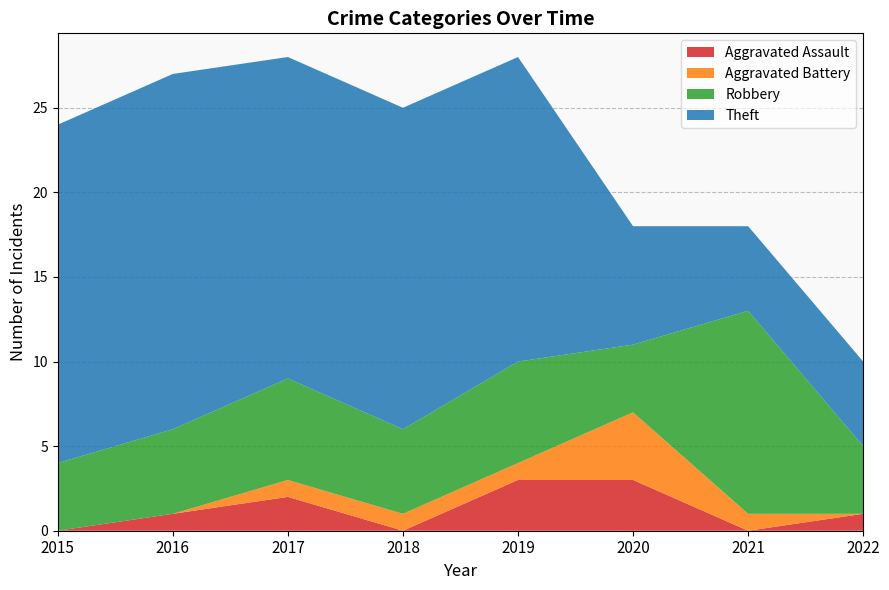

Reading left to right, what are all the values shown in this chart?

Aggravated Assault: 2015=0	2016=1	2017=2	2018=0	2019=3	2020=3	2021=0	2022=1
Aggravated Battery: 2015=0	2016=0	2017=1	2018=1	2019=1	2020=4	2021=1	2022=0
Robbery: 2015=4	2016=5	2017=6	2018=5	2019=6	2020=4	2021=12	2022=4
Theft: 2015=20	2016=21	2017=19	2018=19	2019=18	2020=7	2021=5	2022=5